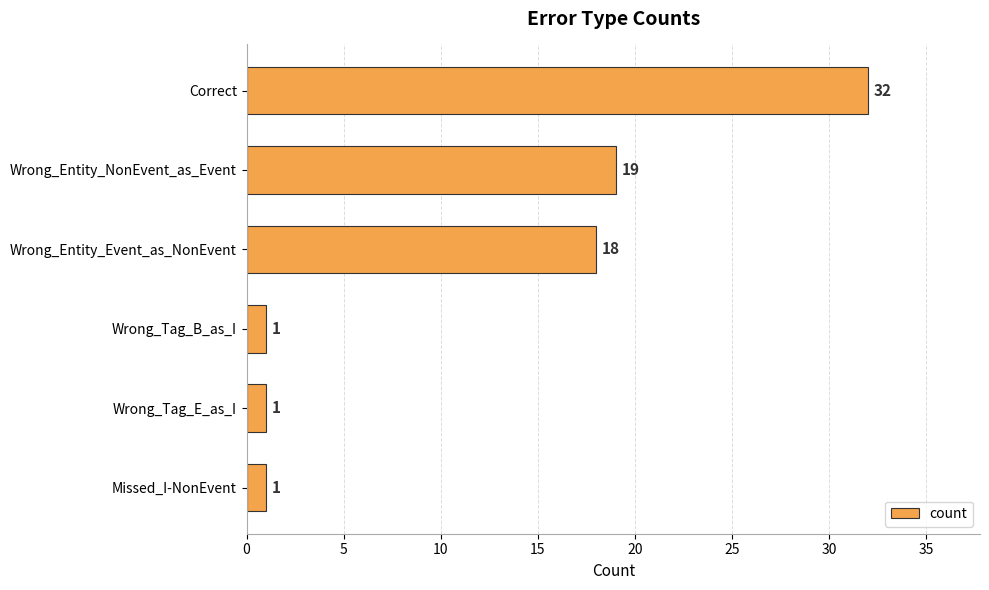

Between Wrong_Entity_NonEvent_as_Event and Missed_I-NonEvent, which is larger?

Wrong_Entity_NonEvent_as_Event